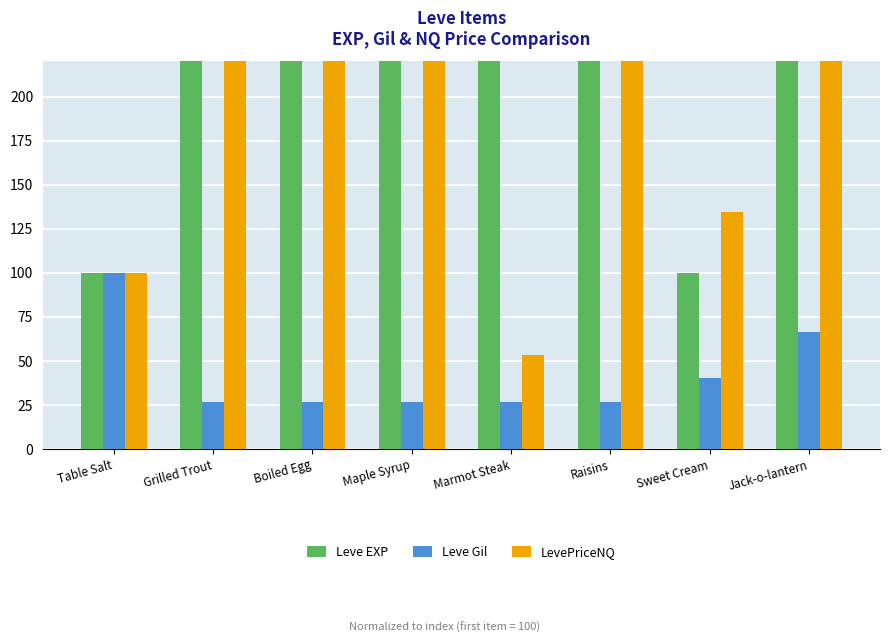

At which label does LevePriceNQ reach its peak?

Boiled Egg